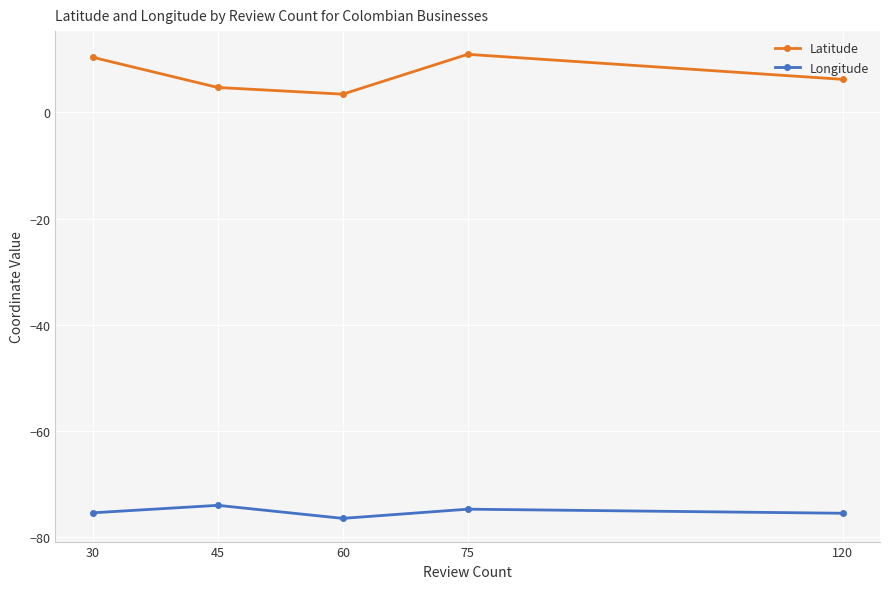

True or false: Latitude and Longitude cross at least once.

False